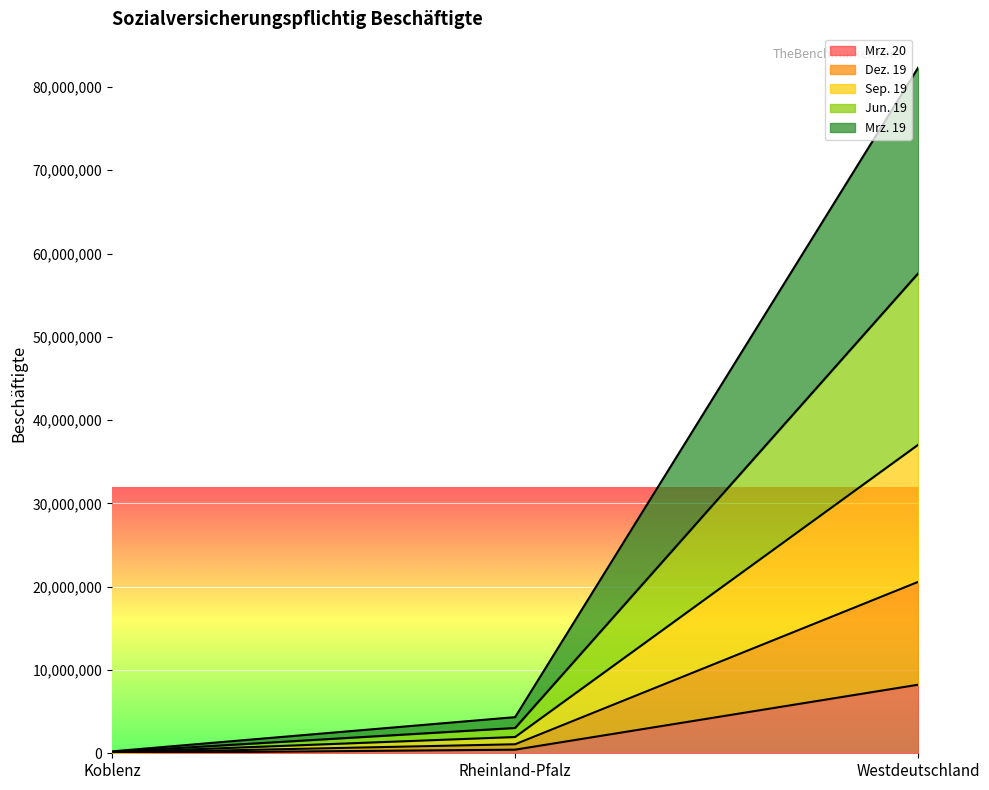

What is the difference between the second highest and minimum values in the Mrz. 20 series?

409507.8